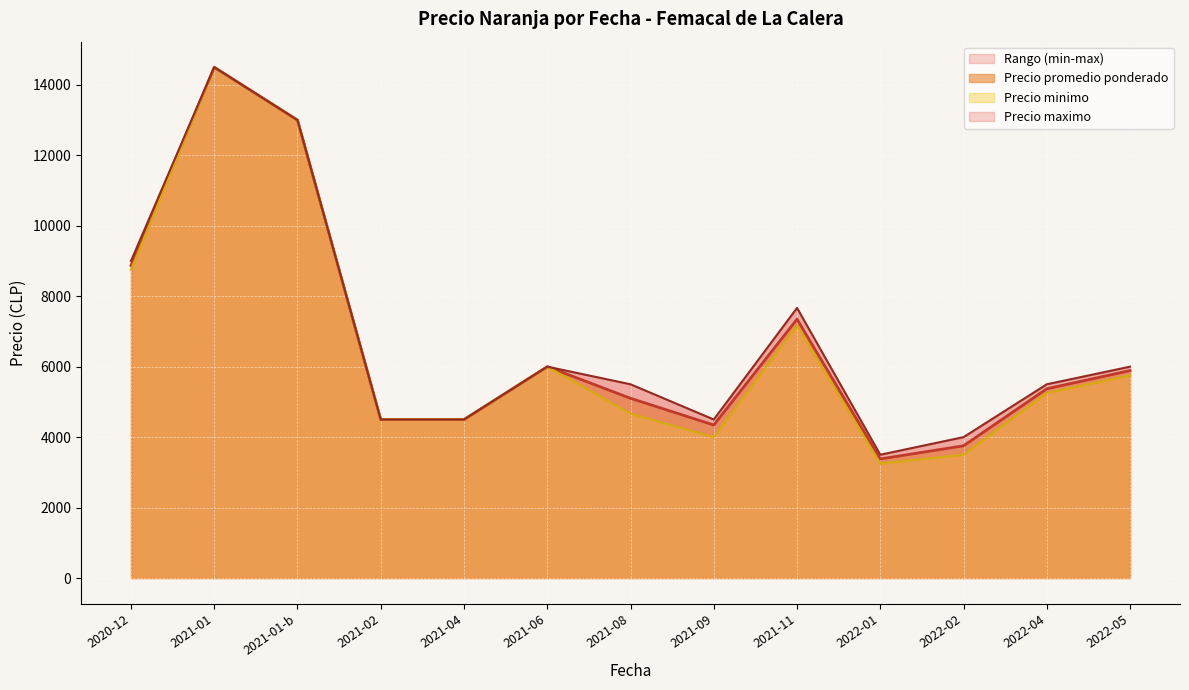

What is the spread (max minus min) of values at 2021-09?

500